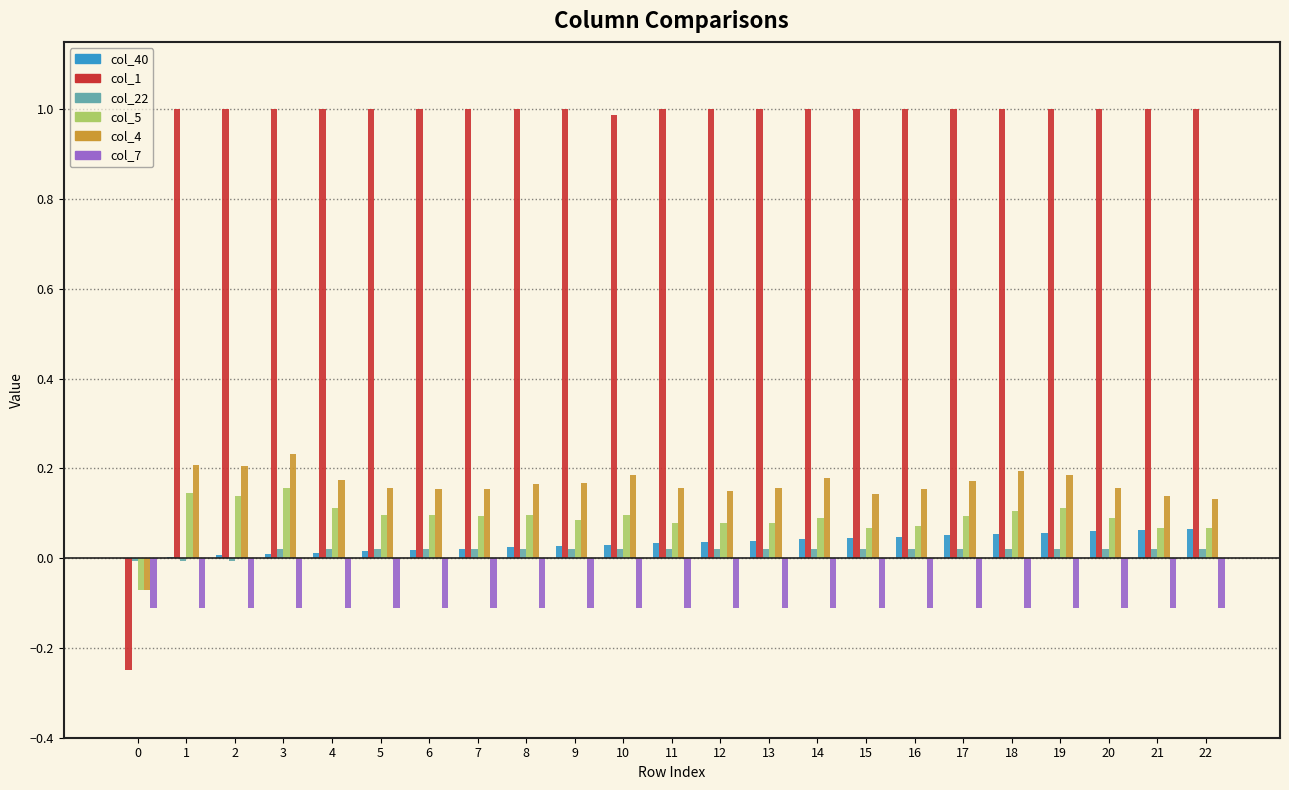

What is the maximum value shown in the chart?

1.0